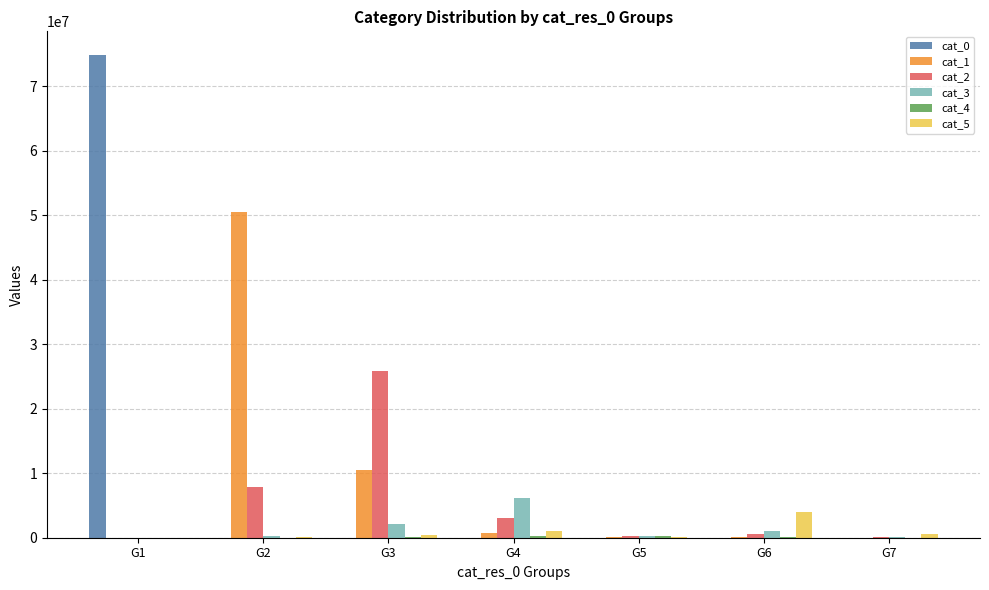

The value of cat_0 at G1 is 74753676. True or false?

True